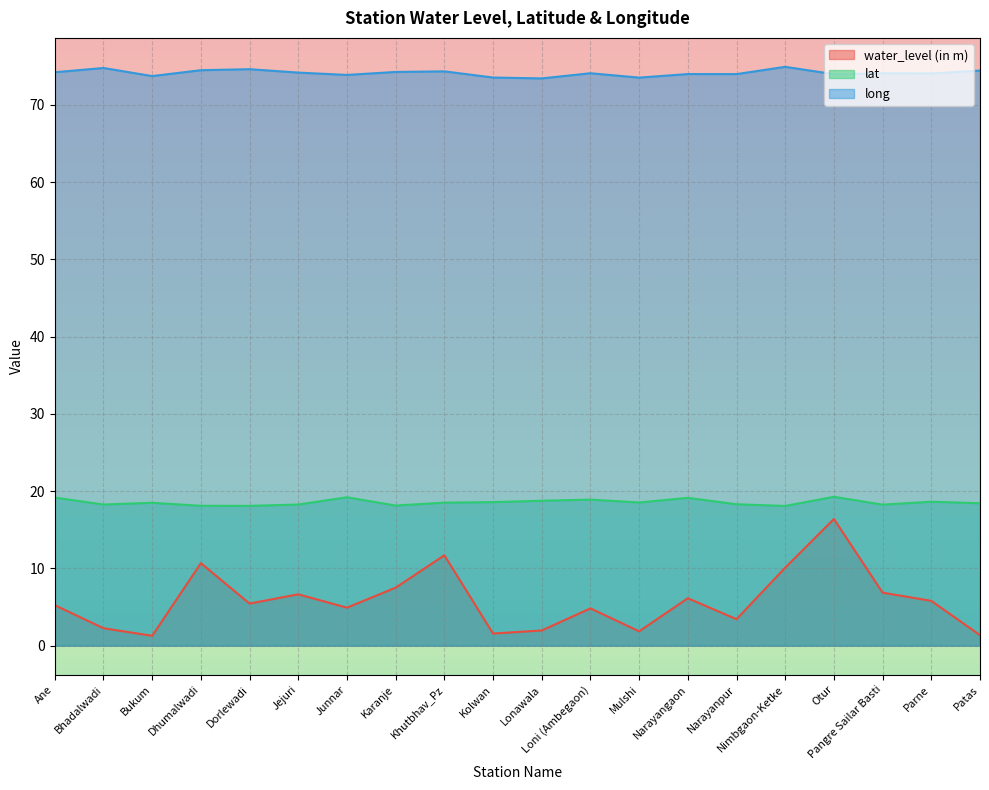

Which category has the lowest value in the long series?

Lonawala